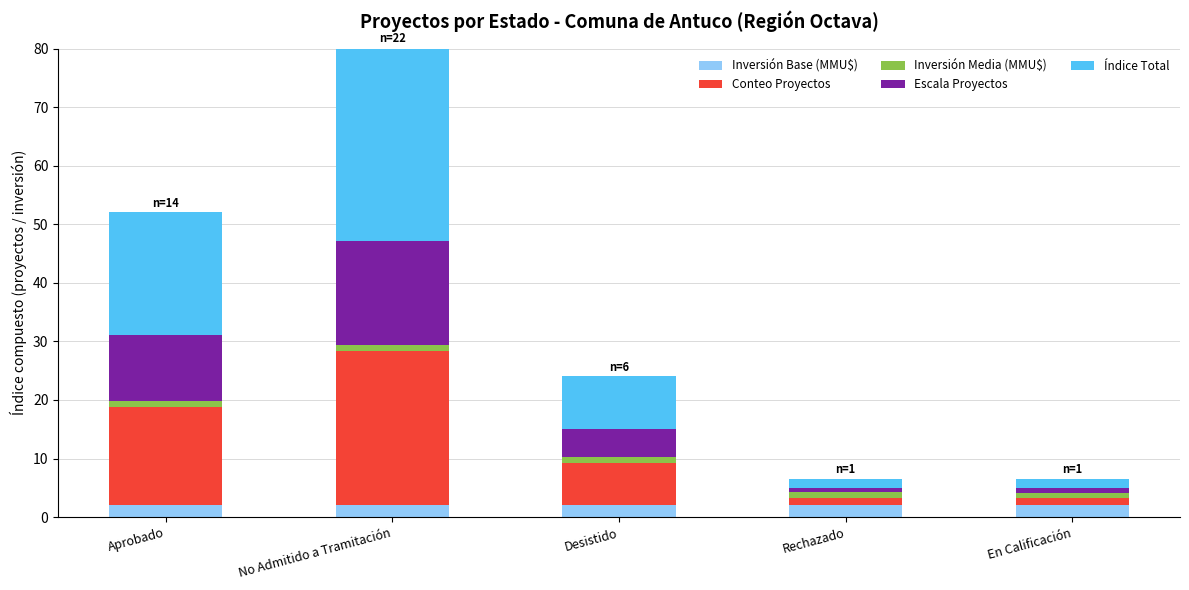

What is the lowest value of the Inversión Base (MMU$) series?

2.0